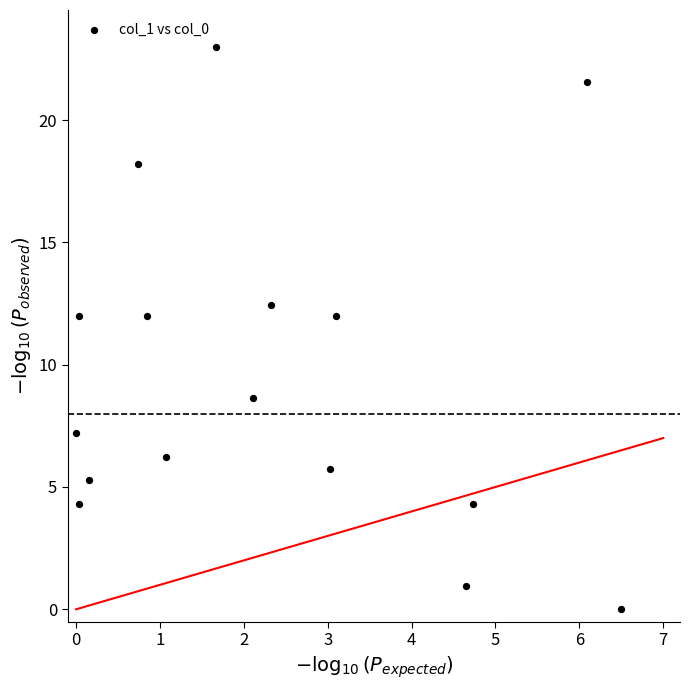

What is the range of X values (max minus min)?

6.5